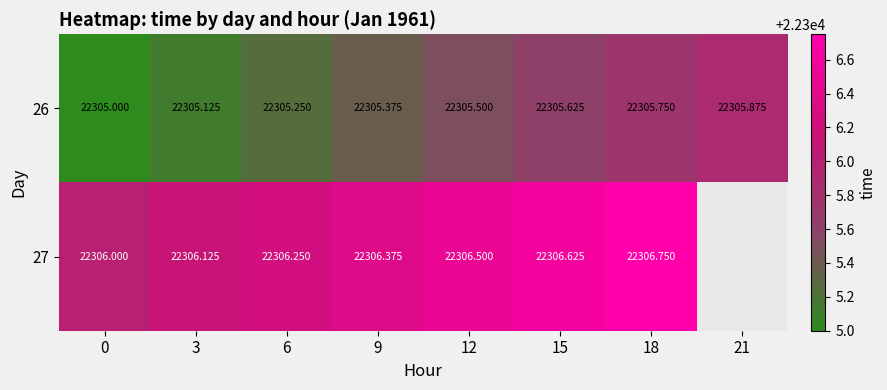

How many series are shown in this chart?

2